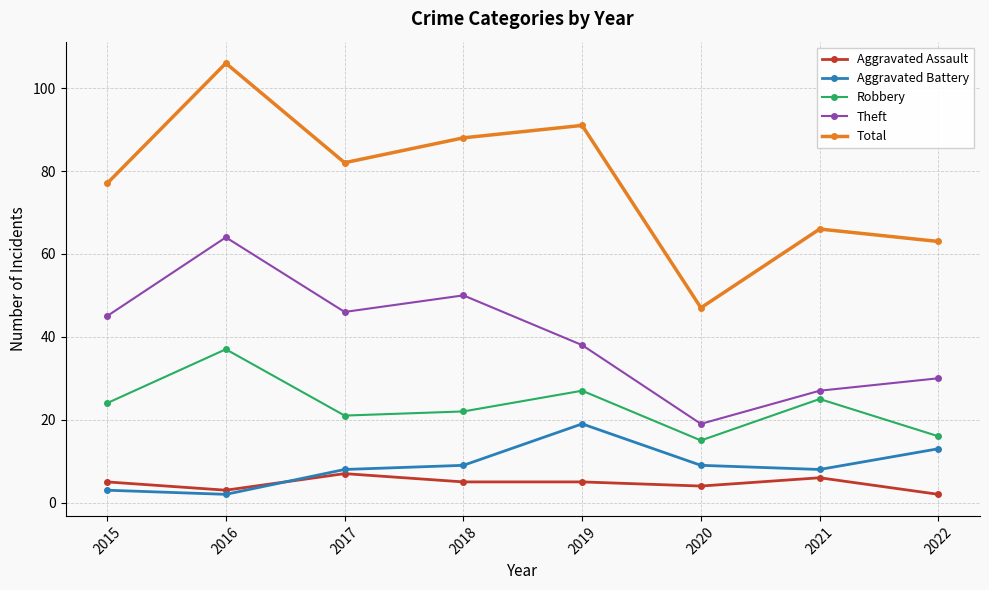

At which label does Total reach its peak?

2016